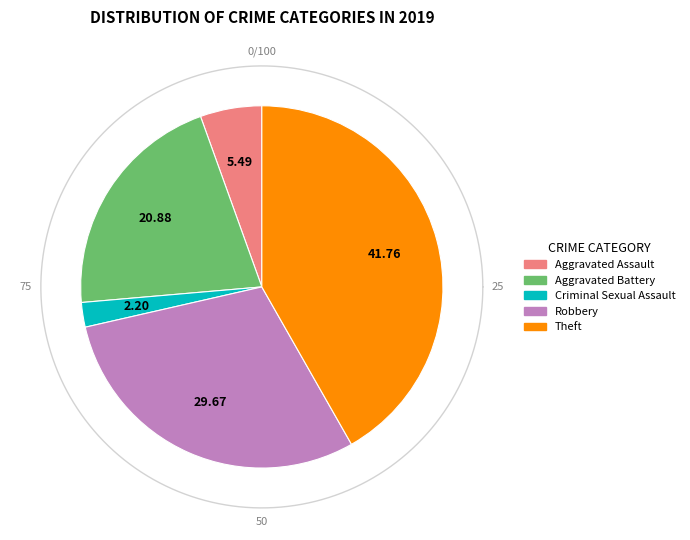

Is it true that Aggravated Assault is 1% of the pie?

False